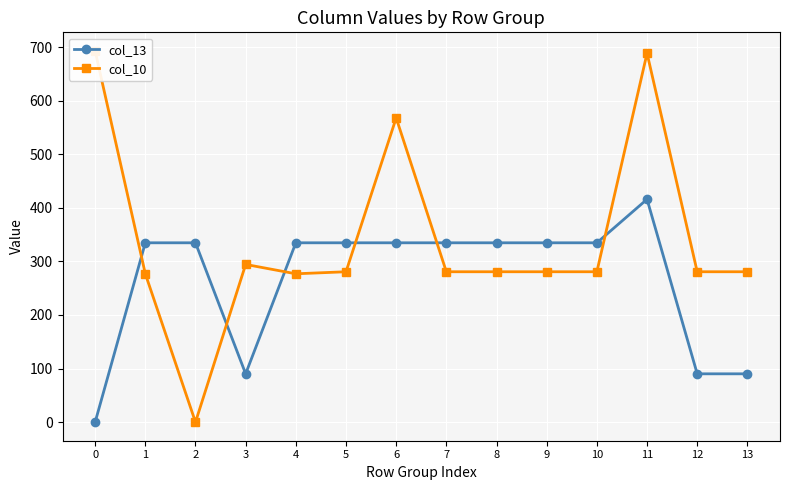

At which category does col_13 reach its first local valley?

3